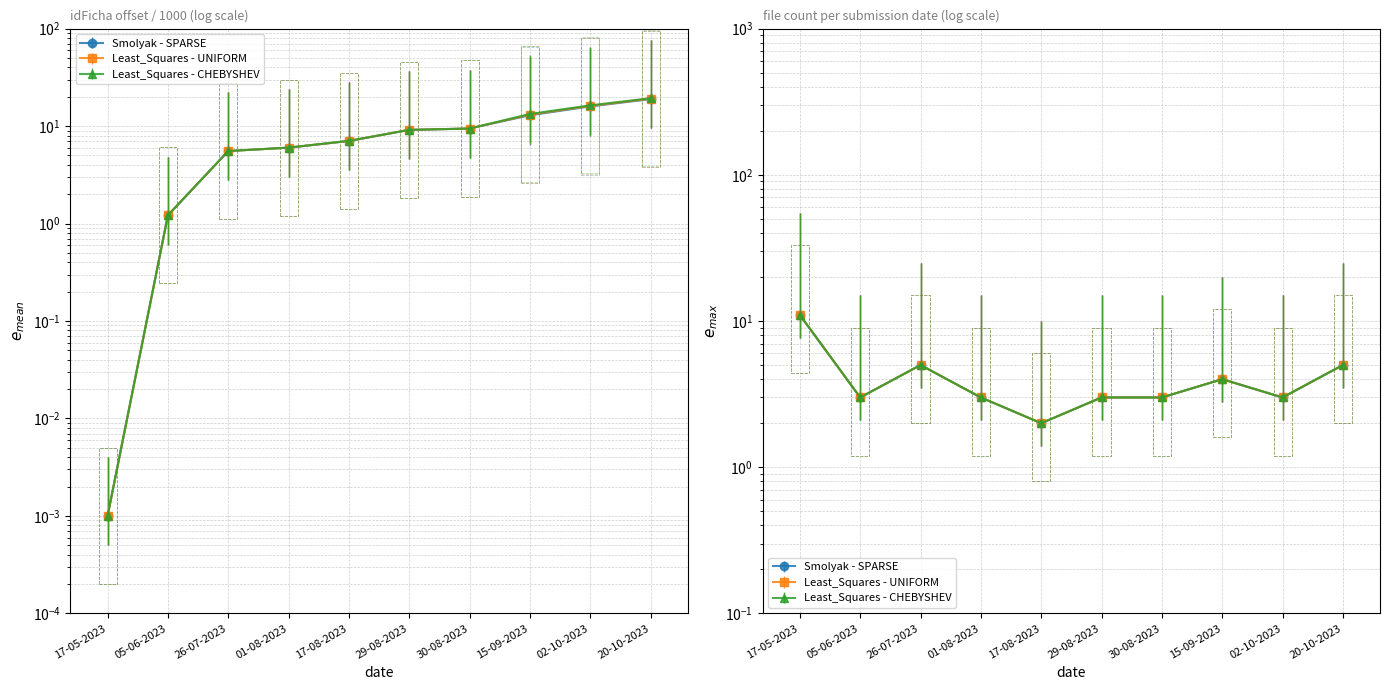

True or false: idFicha (Least_Squares - CHEBYSHEV) has more than 2 points higher than both neighbors.

False